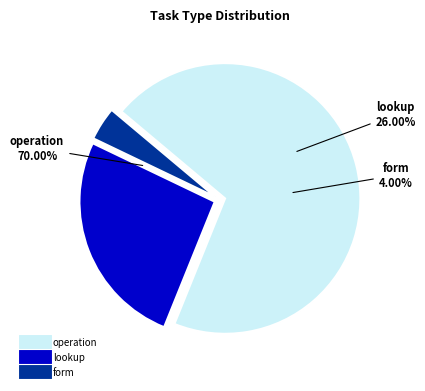

Which category accounts for the majority?

operation